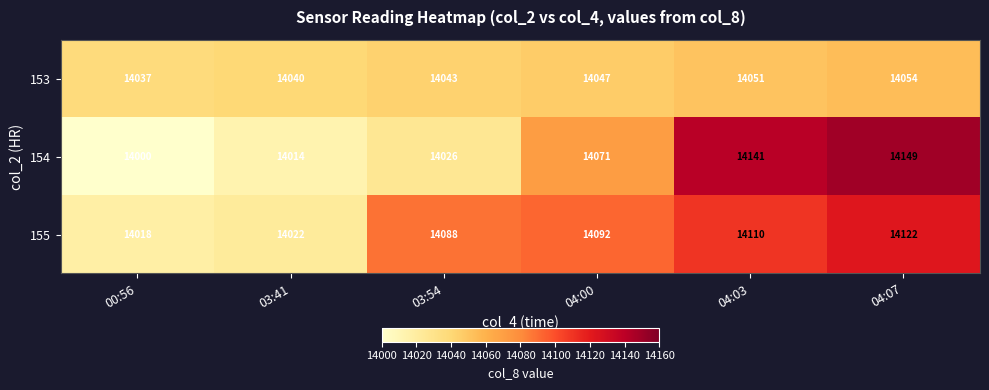

At how many categories does at least one series exceed 14054?

4